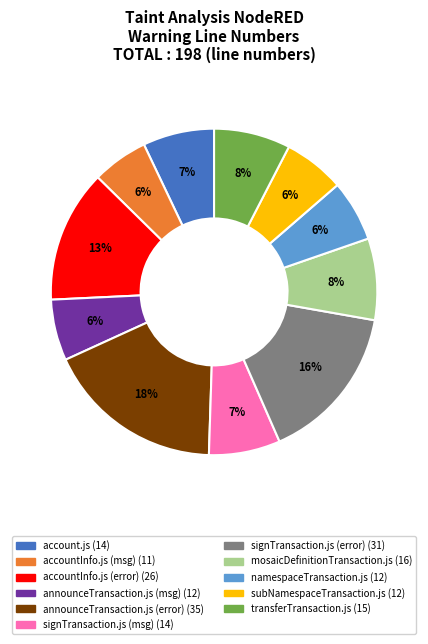

Is mosaicDefinitionTransaction.js the majority of the pie?

No